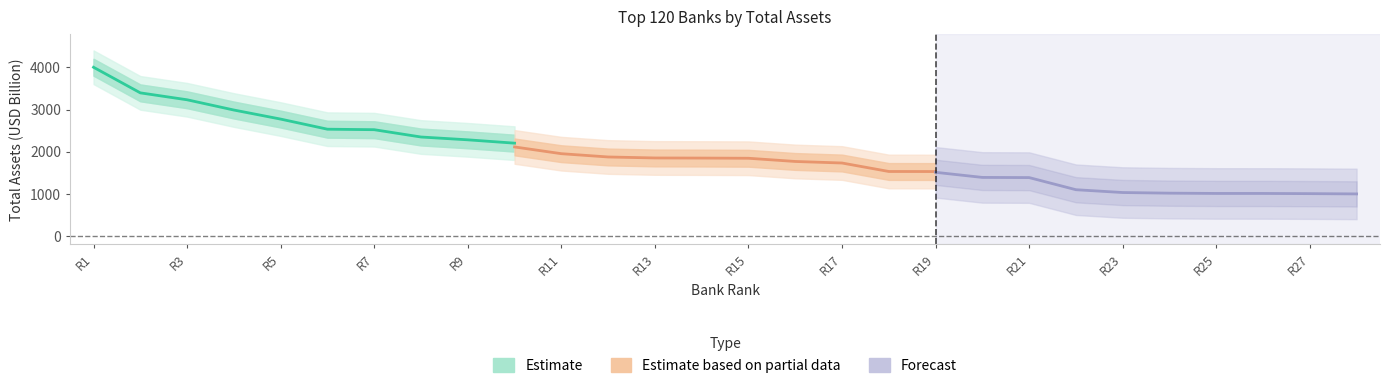

Does the chart have visible grid lines?

No